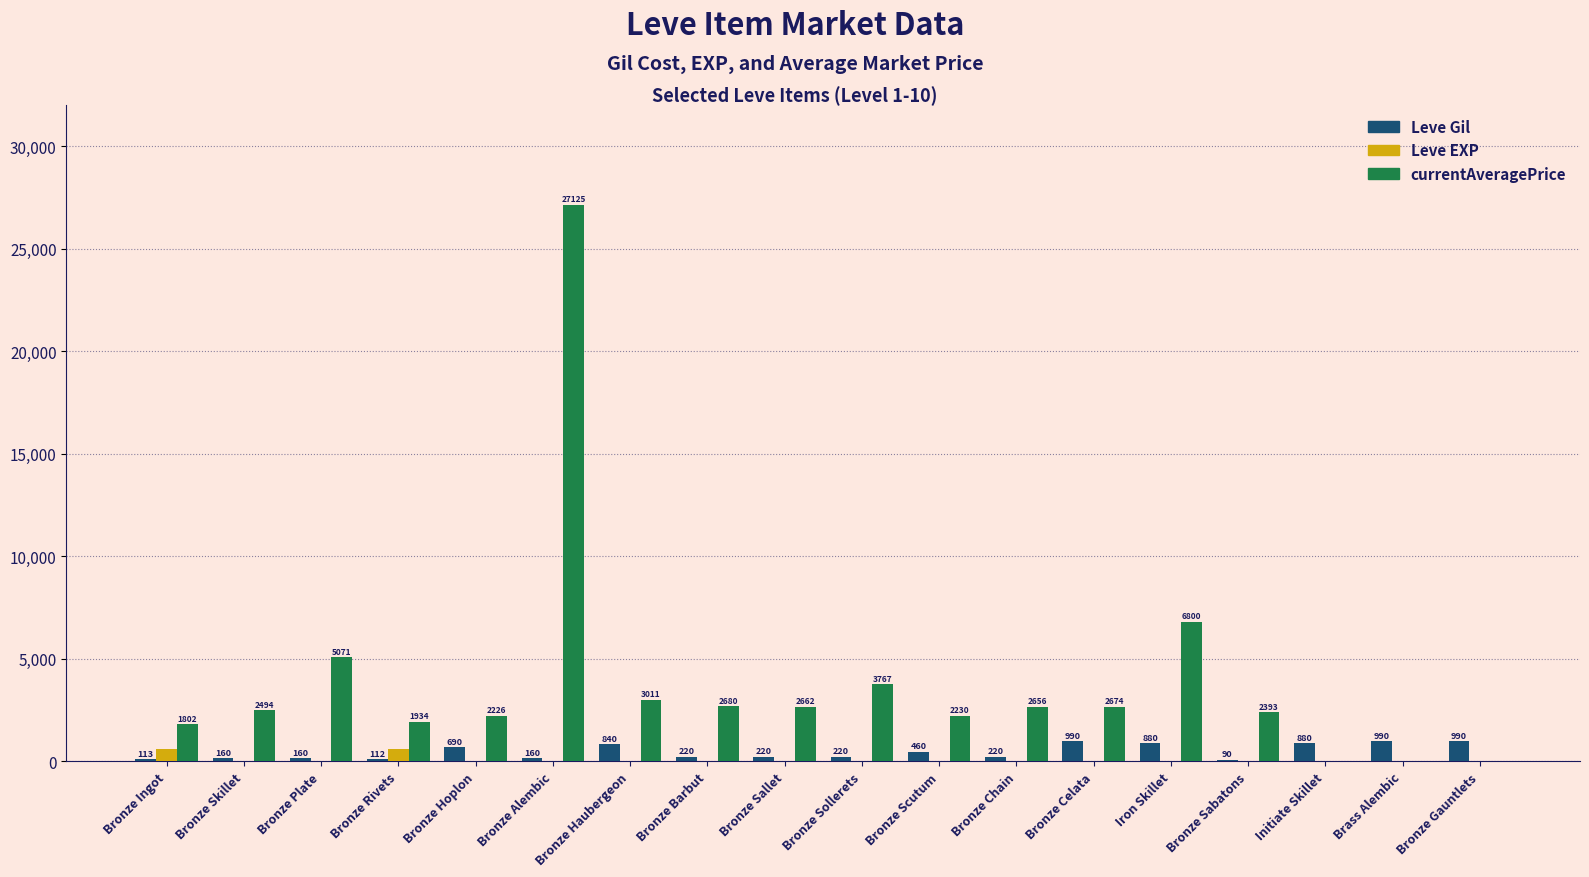

True or false: Leve EXP has a value of 5 at Bronze Barbut.

True